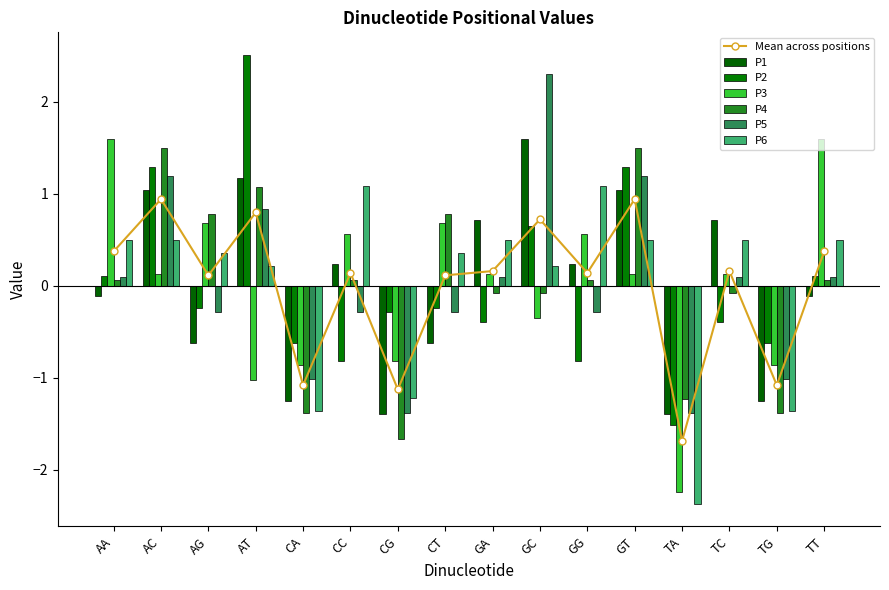

List the labels in order of P3 value, smallest first.

TA, AT, CA, TG, CG, GC, AC, GA, GT, TC, CC, GG, AG, CT, AA, TT